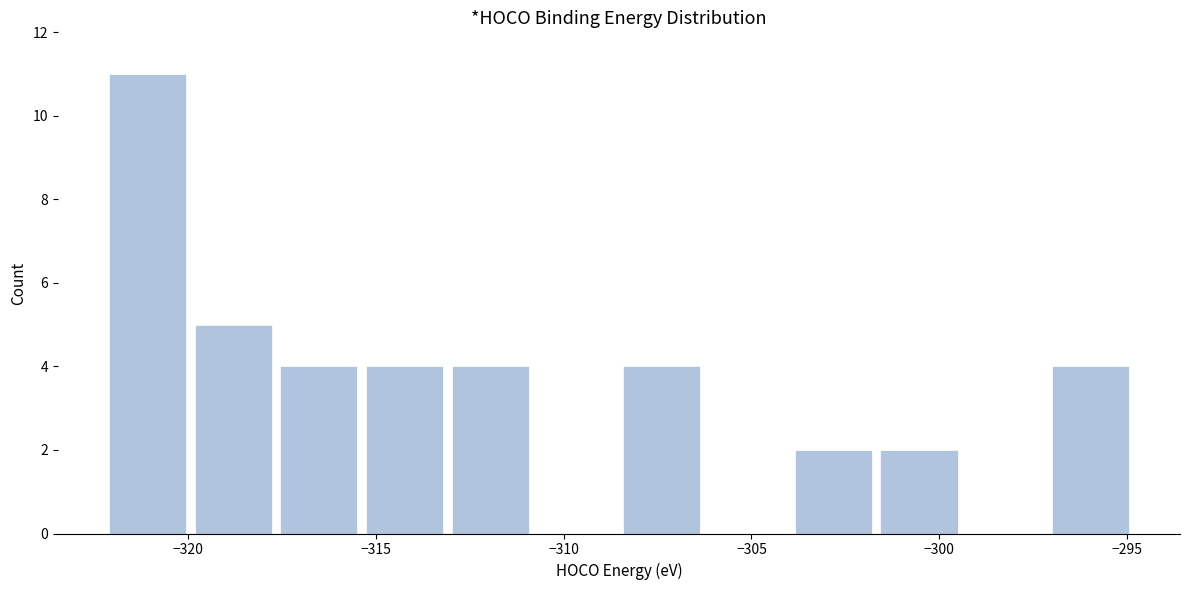

How tall is the bar that spans -297.0 to -295.0 on the x-axis? Neither the bar edges nor the heights are printed on the chart, so give them approximately, as read against the axes.

4